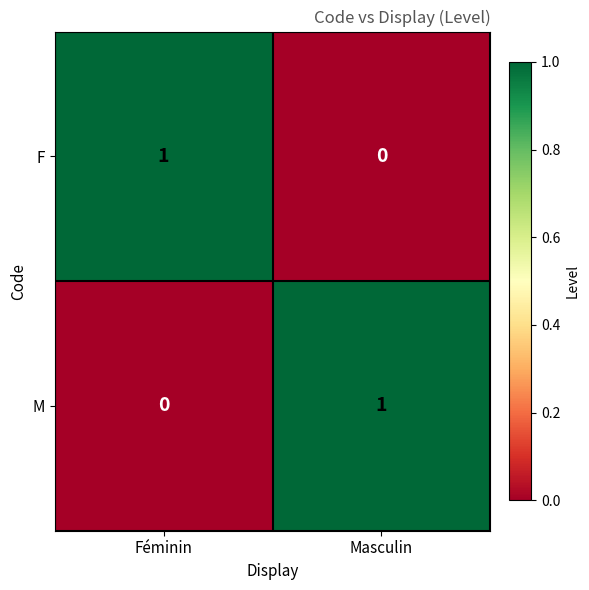

How many categories are shown in the chart?

2